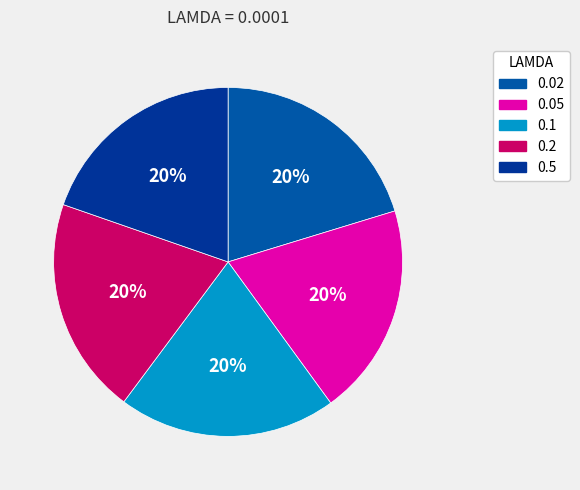

The 0.05 slice represents 20% of the pie. True or false?

True